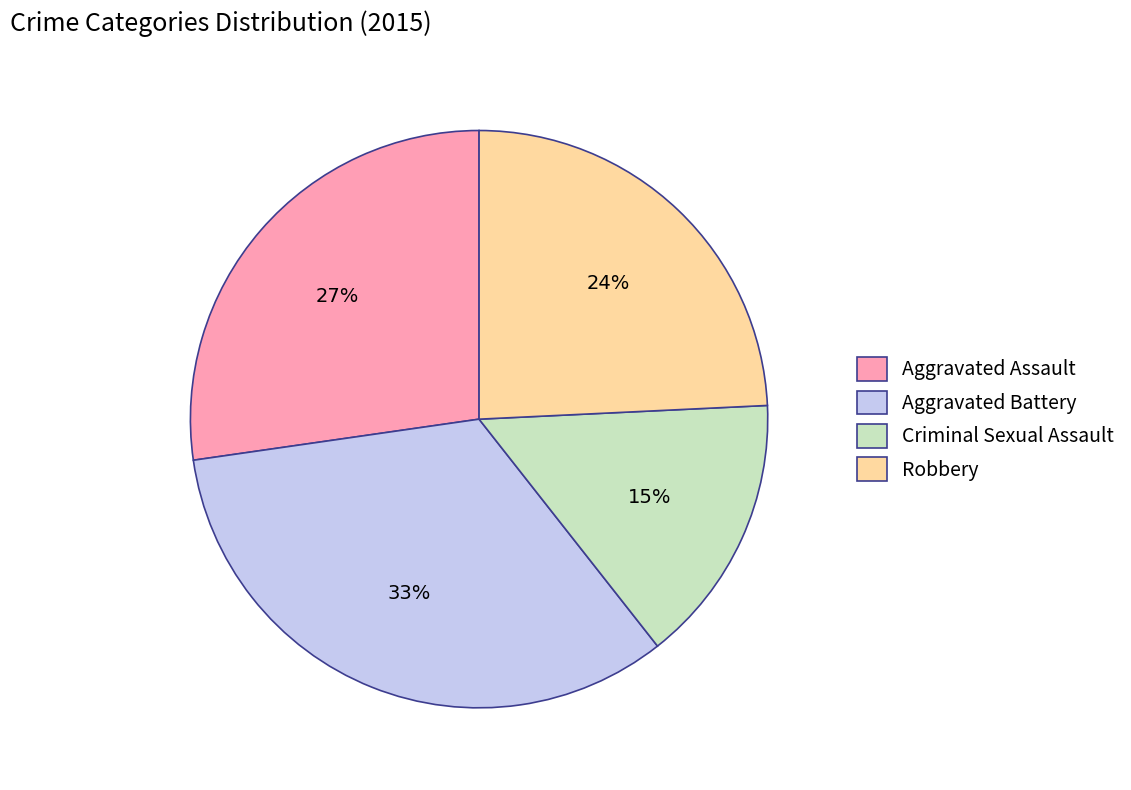

Approximately how many times larger is the value at Criminal Sexual Assault compared to Aggravated Assault?

0.6